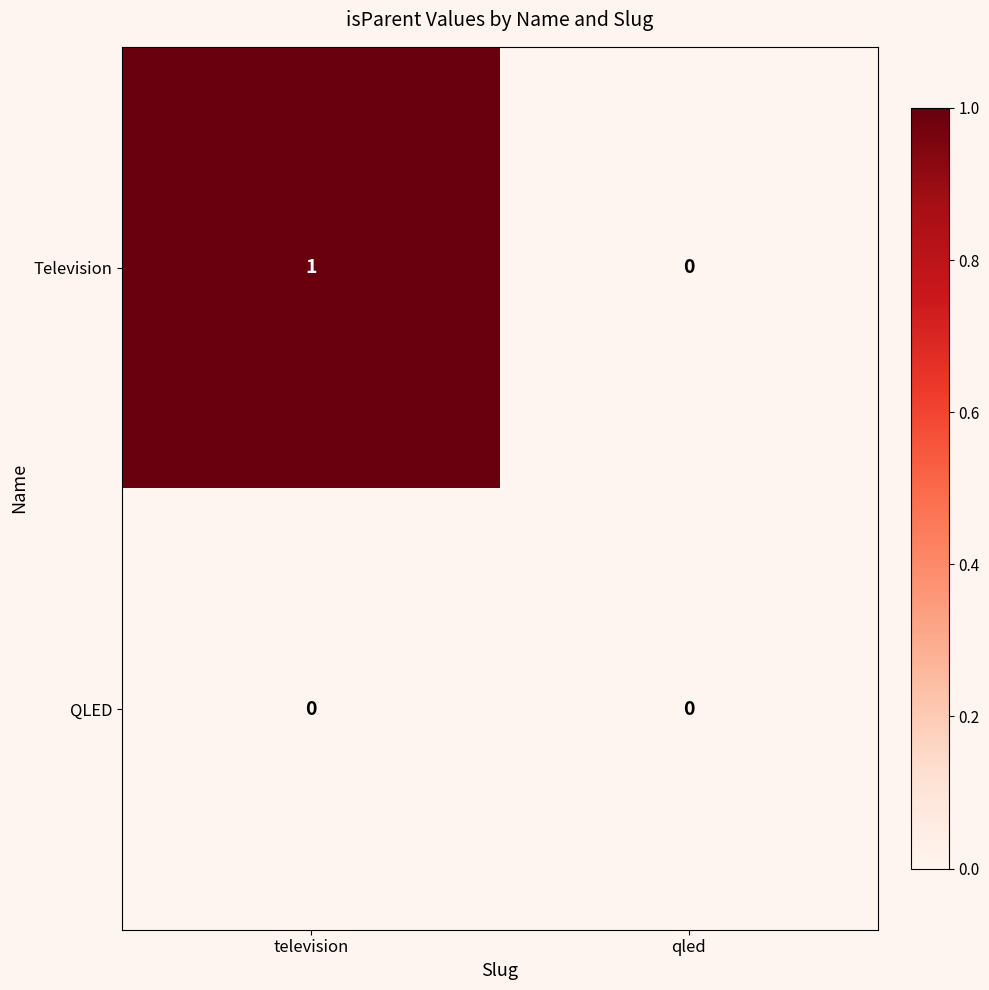

Reading right to left, transcribe all the data shown in this chart.

Television: 0	1
QLED: 0	0